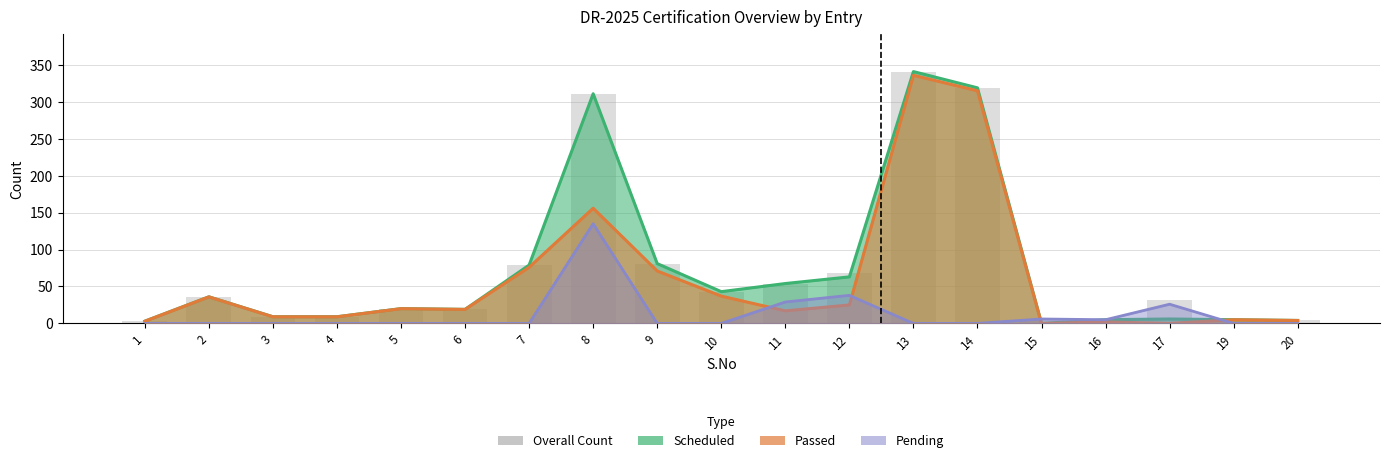

Reading left to right, extract all data points from this chart.

3	36	9	9	20	19	79	311	81	43	54	68	341	319	6	5	32	5	4